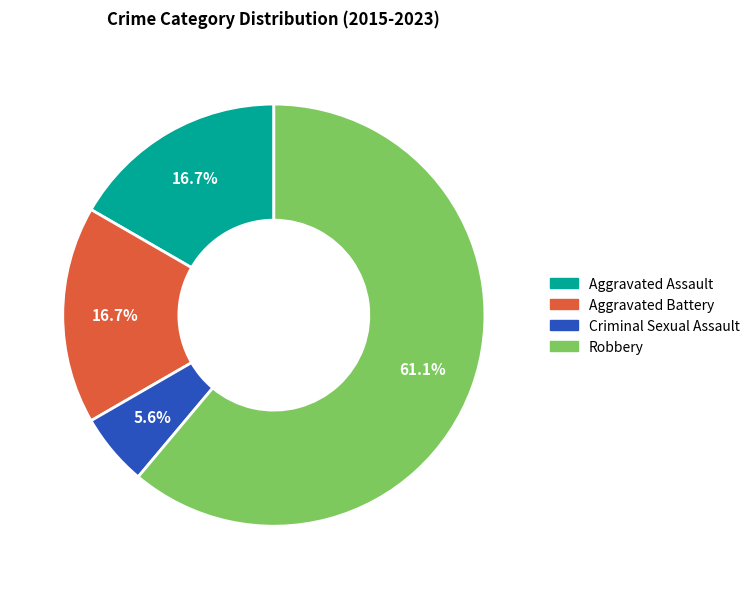

Approximately how many times larger is the value at Robbery compared to Aggravated Battery?

3.7